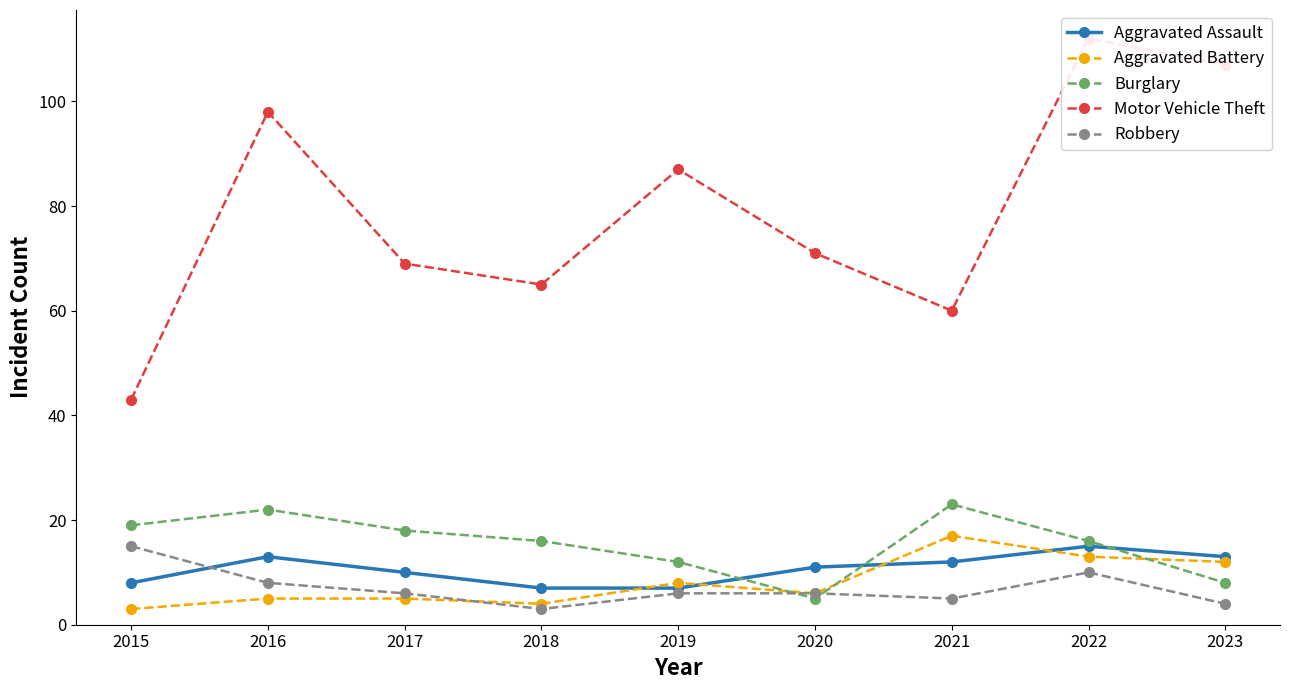

Which series ends up on top after the final intersection of Aggravated Assault and Burglary?

Aggravated Assault